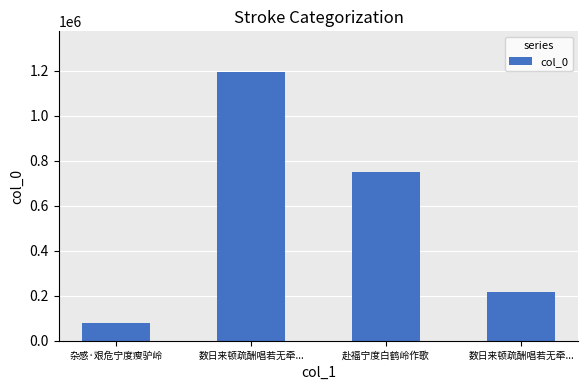

How many bars are there in total?

4